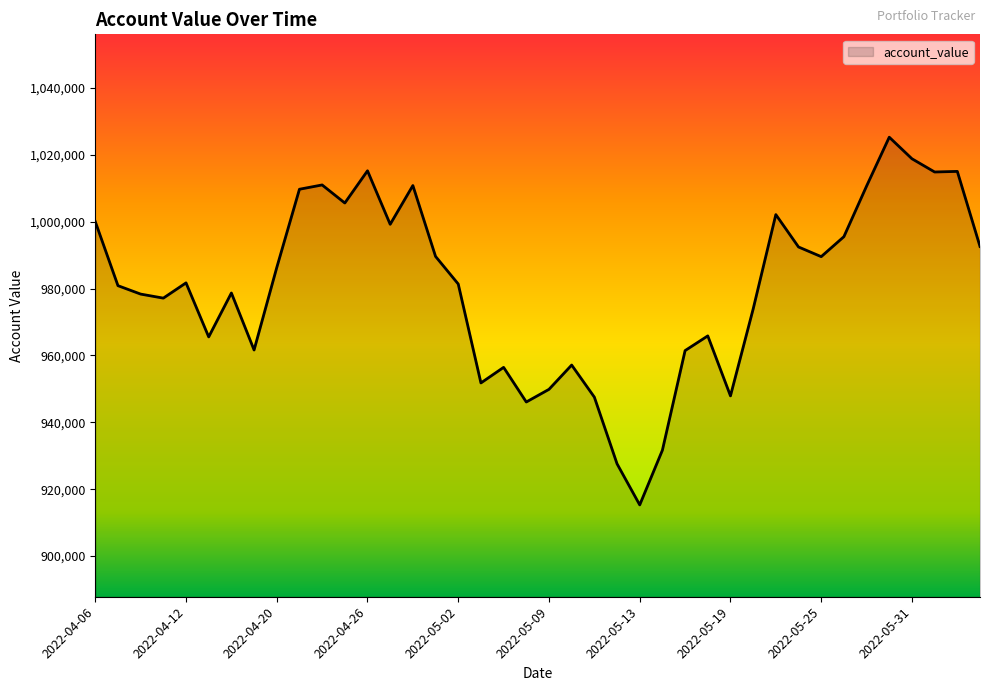

What is the difference between the maximum and minimum values?

109945.8